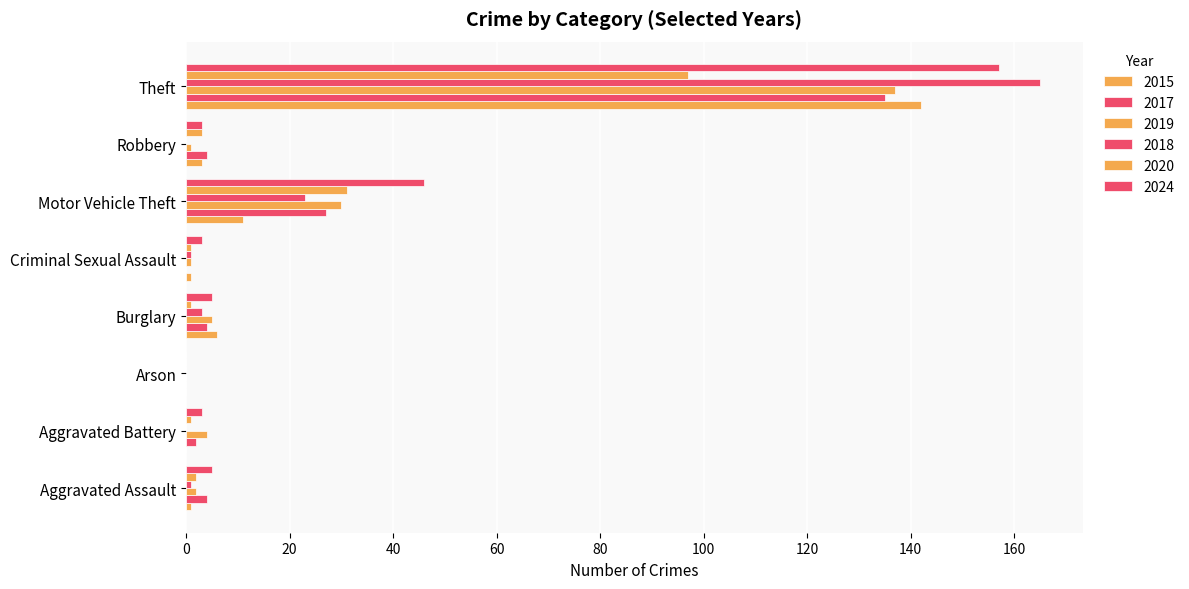

Which series has the largest total across all categories?

2024